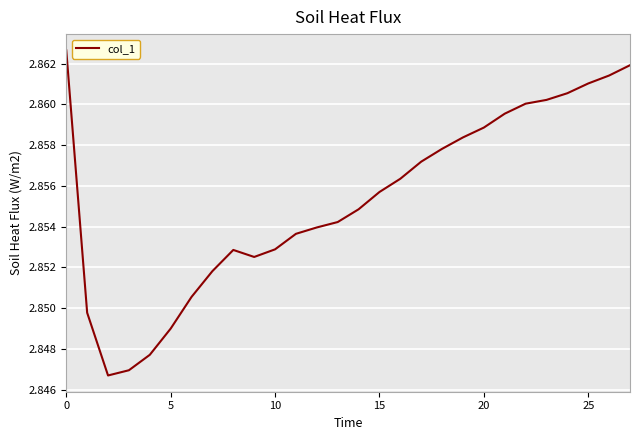

How many lines are shown in the chart?

1